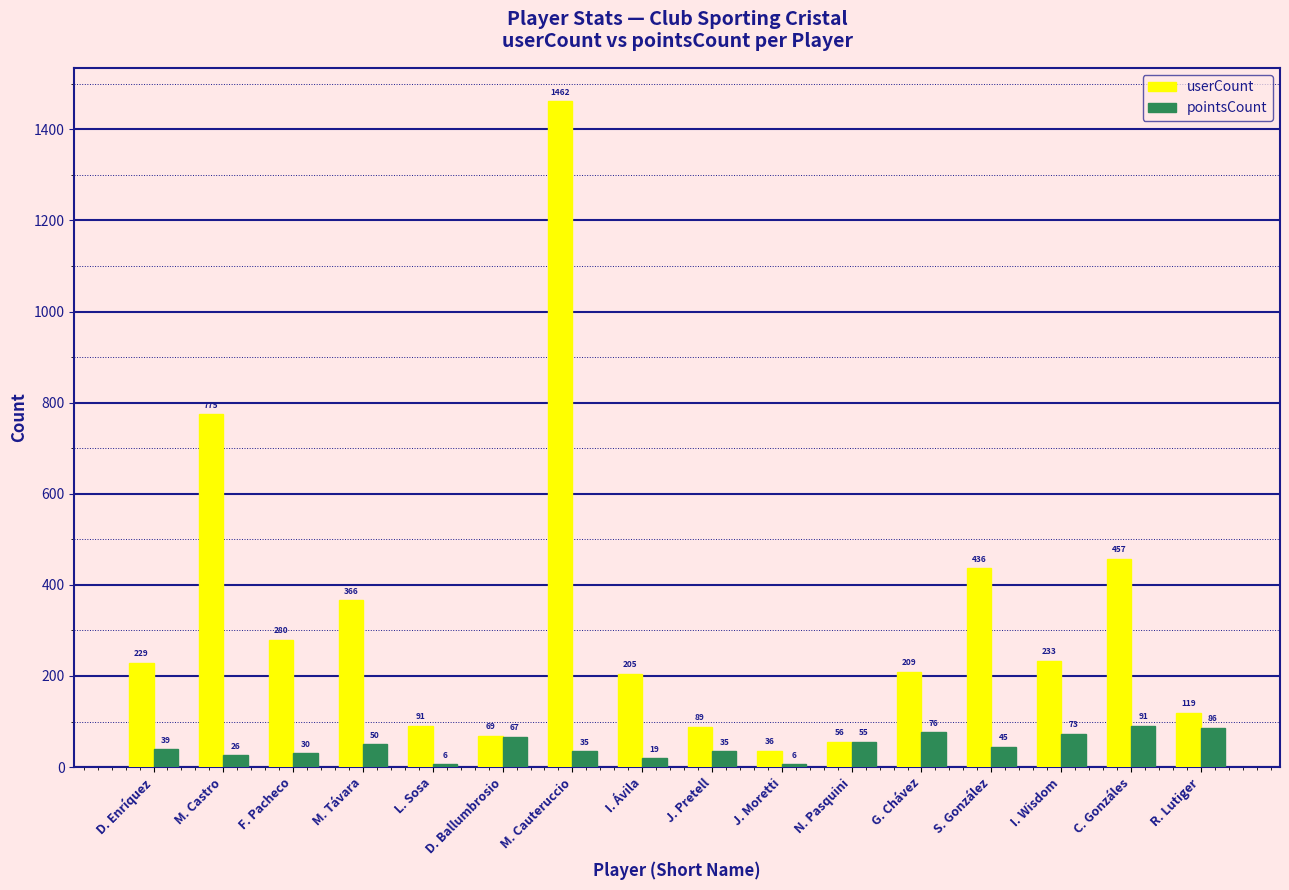

Which series changed the most between N. Pasquini and I. Wisdom?

userCount